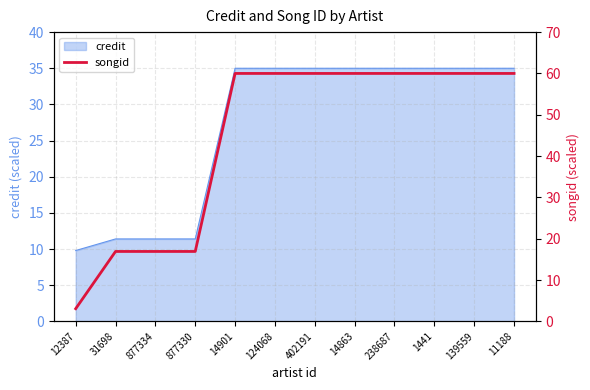

The credit series shows 35.0 at 402191. True or false?

True